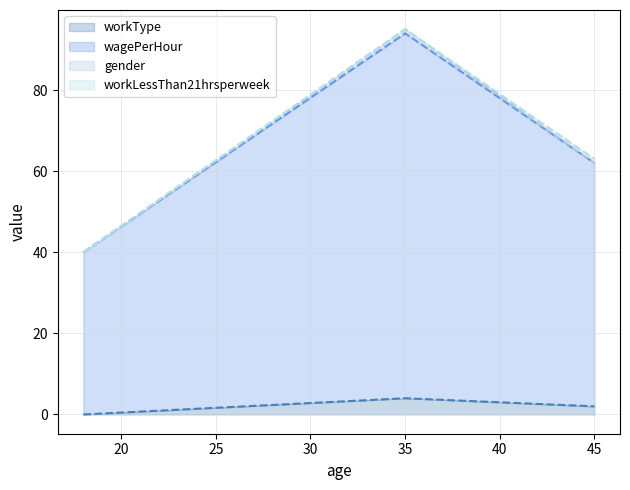

Is it true that wagePerHour equals 62 at 45?

True